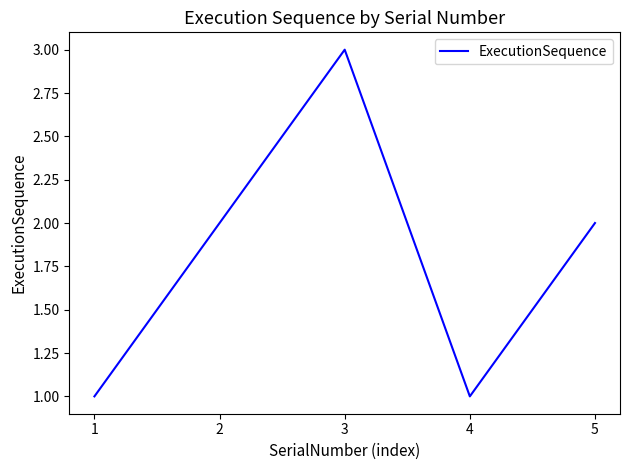

Which category has the highest value across all series?

3